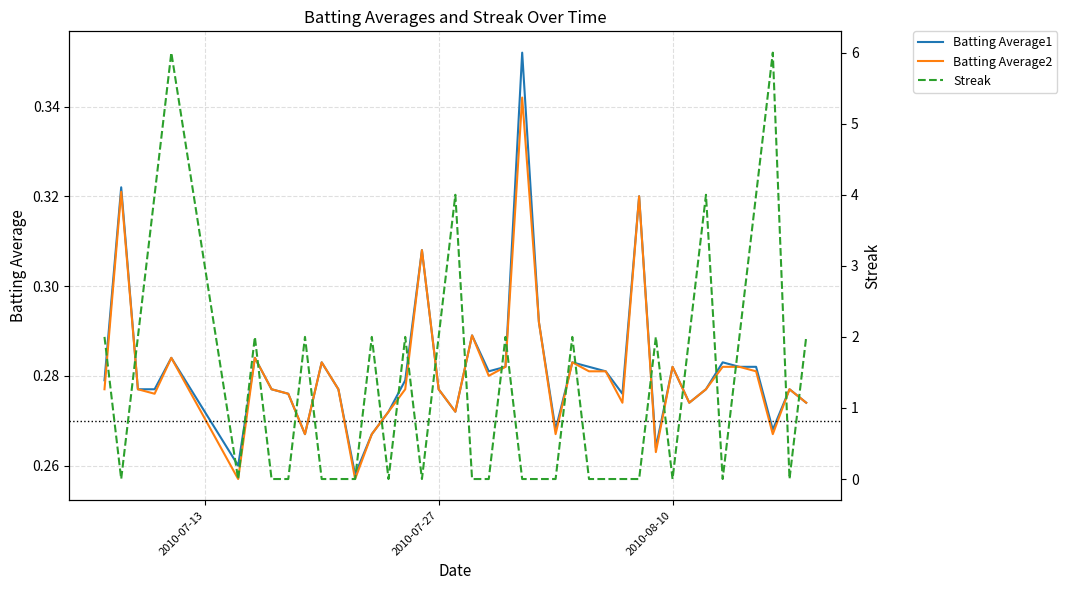

Is it true that Batting Average1 equals 0.5 at 2010-08-10?

False